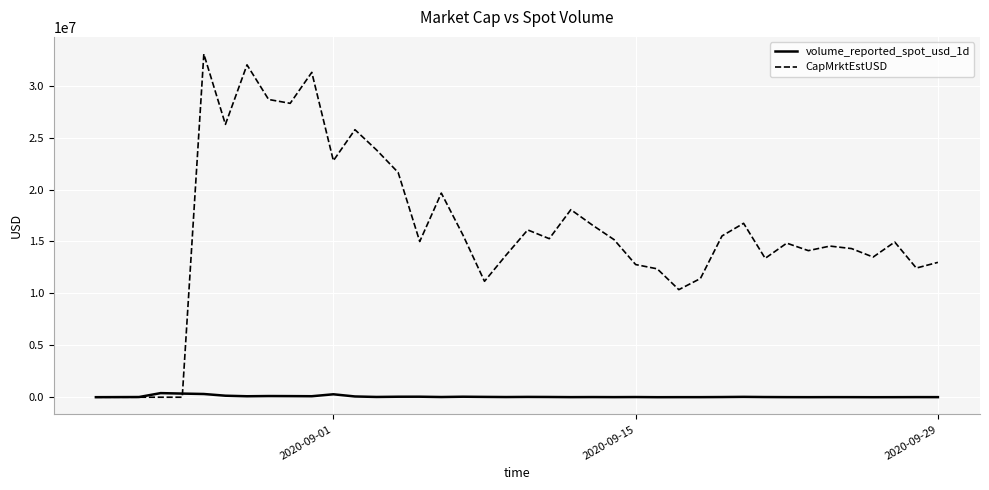

What is the greatest value displayed?

33052950.3